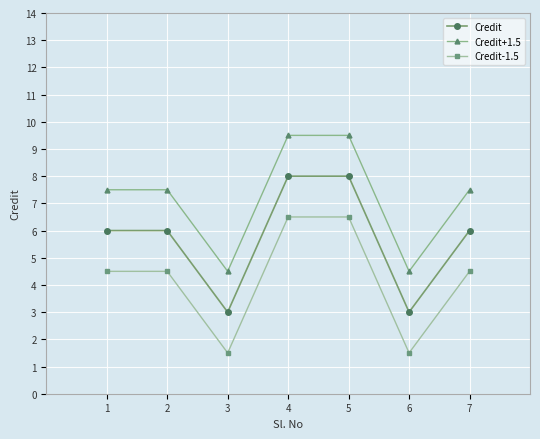

What is the approximate value of Credit at 7?

6.0